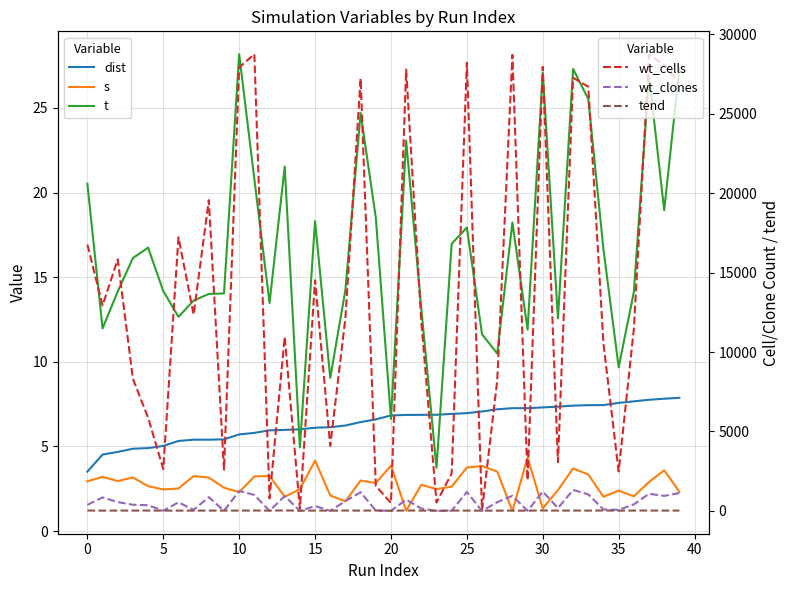

Is the value of s at 12 greater than the value of wt_clones at 32?

No